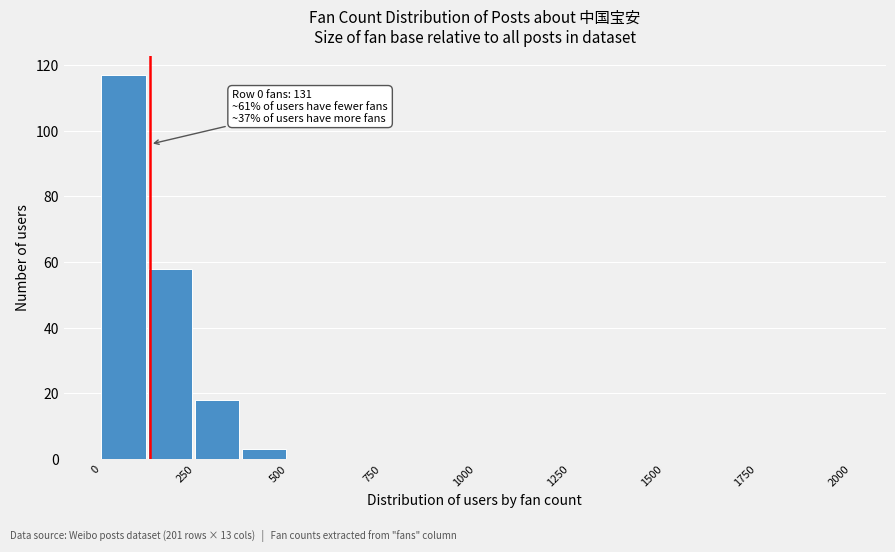

Around what value on the x-axis is the tallest bar? Give the approximate position of its centre, as read against the axis.

50